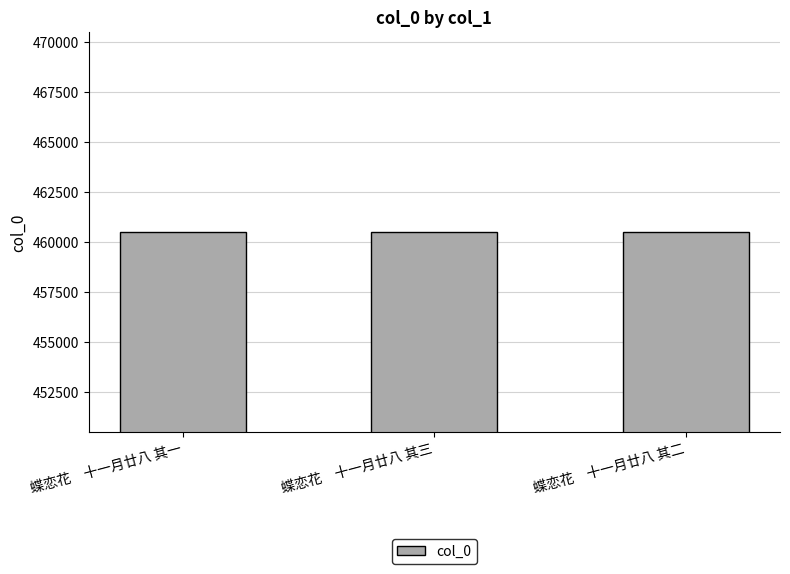

What is the difference between the maximum and minimum values?

2